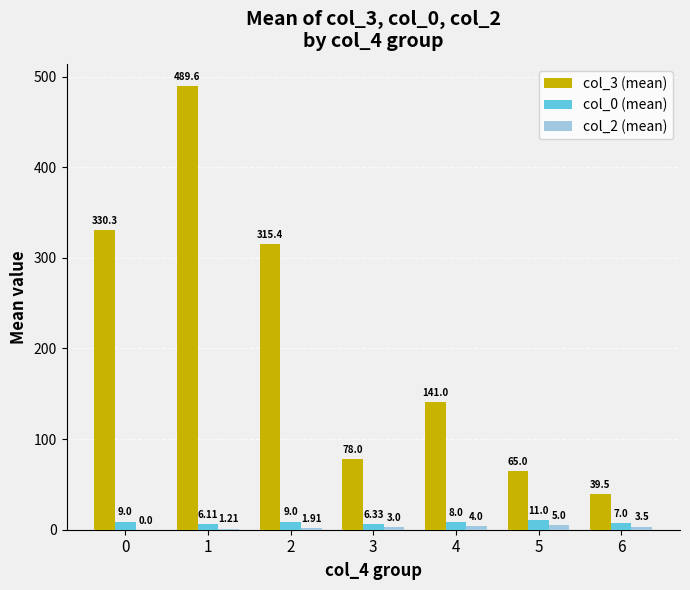

Which series changed the most between 0 and 4?

col_3 (mean)